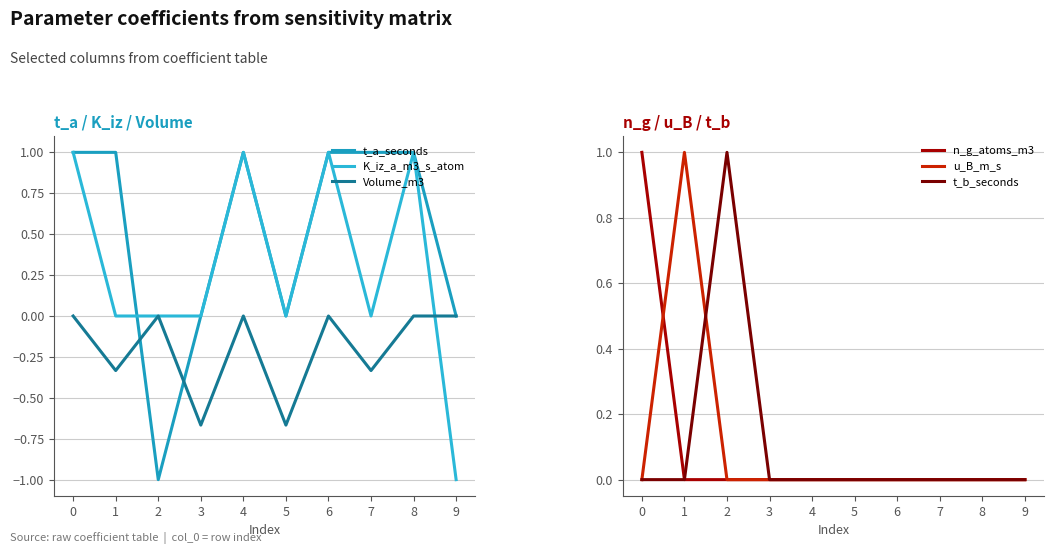

At which category does Volume_m3 reach its first local peak?

2